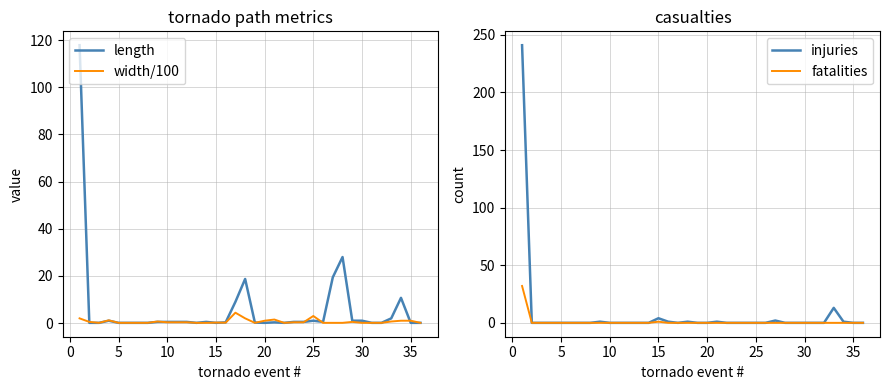

In injuries, how many points are lower than both neighbors (excluding endpoints)?

1